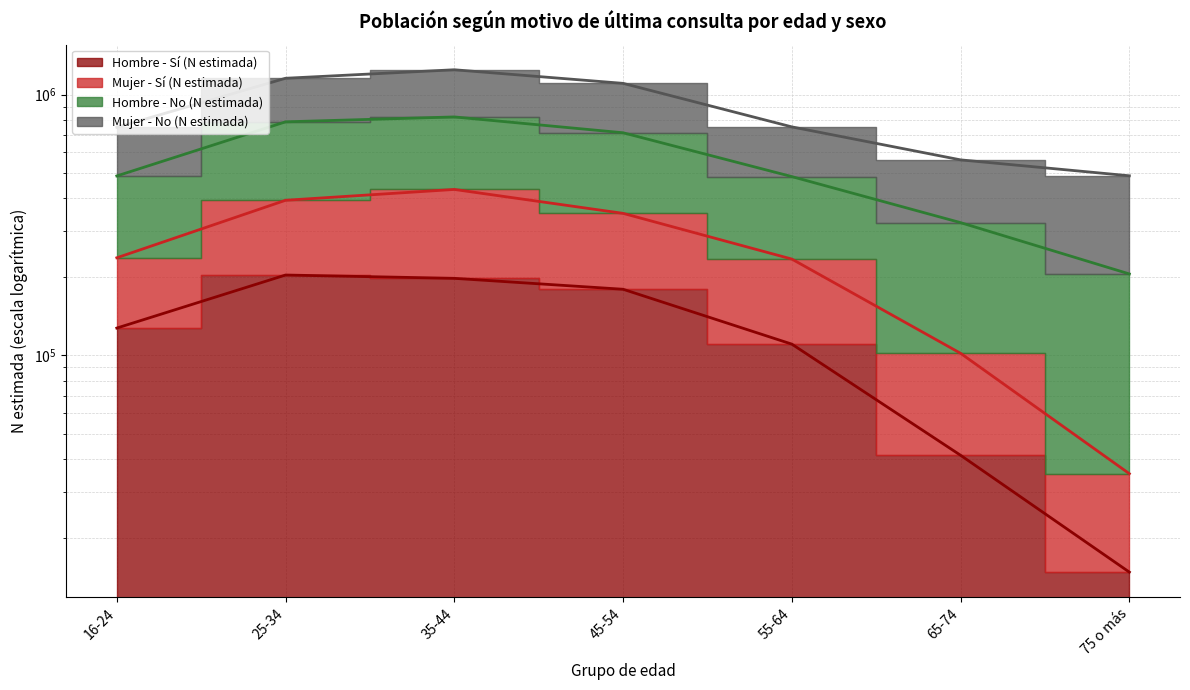

What is the difference between the maximum and second lowest values in the Hombre - Sí (N estimada) series?

162001